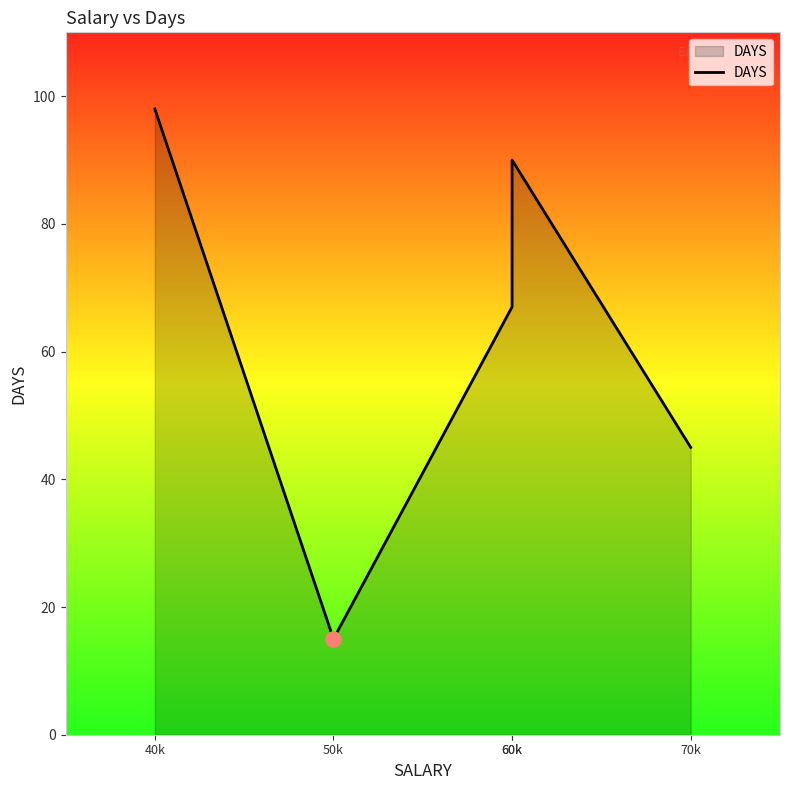

What is the ratio of the value at 70k to the value at 50k?

3.0